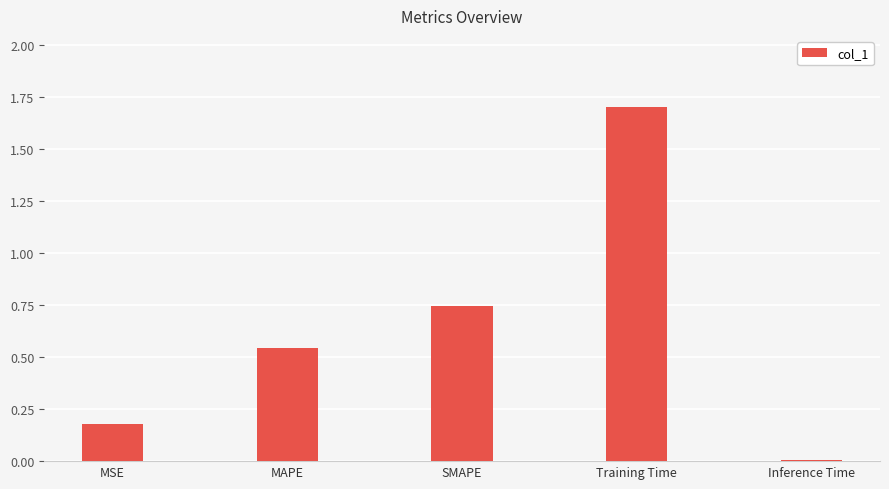

Does the chart contain stacked bars?

No